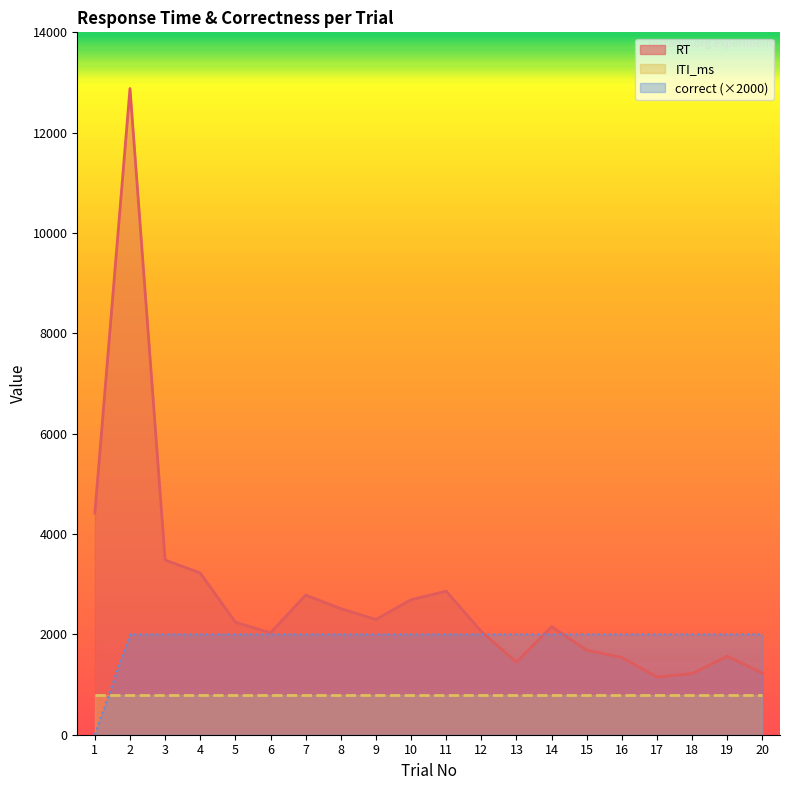

Which series has the largest range (max minus min)?

RT